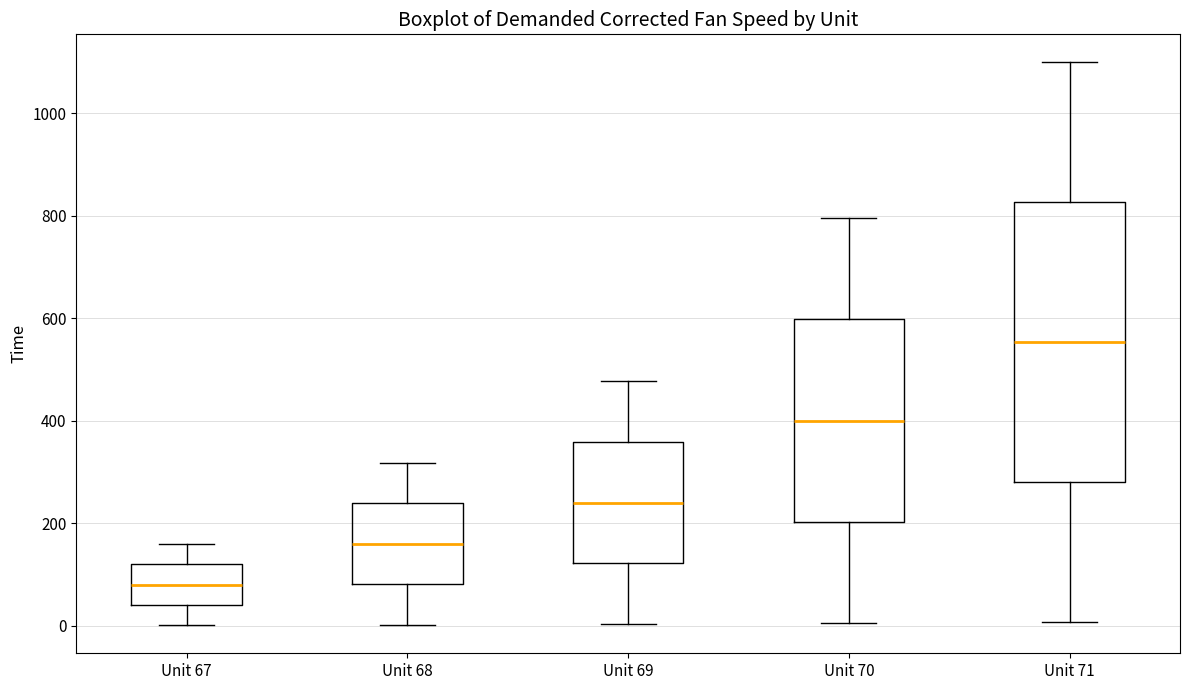

Reading left to right, read every box against the y-axis: the position of its median line, the range the box covers, and the ends of its whiskers. The values are not printed on the chart, so give them approximately, as read against the axis.

Unit 67: median 80, box 40 to 120, whiskers 0 to 160
Unit 68: median 160, box 80 to 240, whiskers 0 to 320
Unit 69: median 240, box 120 to 360, whiskers 0 to 480
Unit 70: median 400, box 200 to 600, whiskers 0 to 800
Unit 71: median 560, box 280 to 820, whiskers 0 to 1100